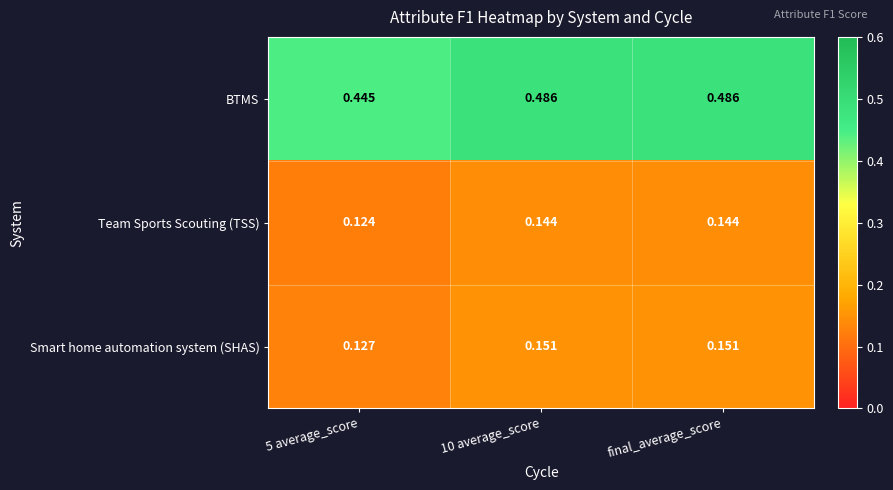

Which series has the largest range (max minus min)?

BTMS